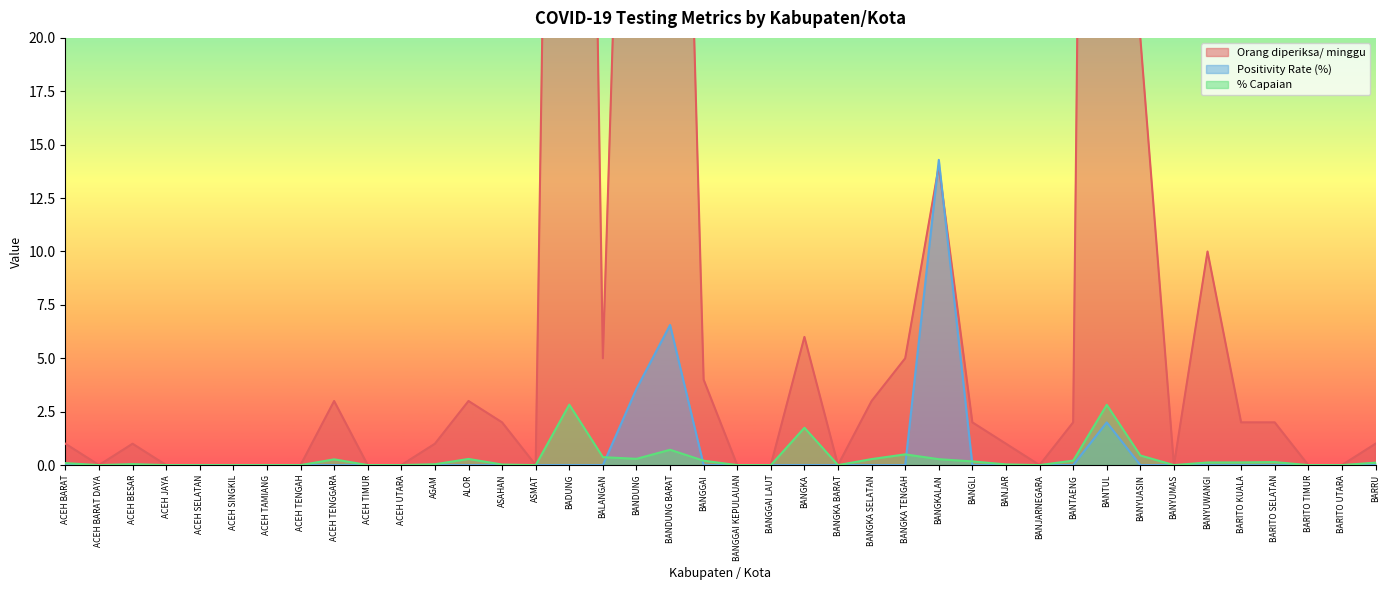

Which has a higher value, BADUNG or BANGGAI LAUT?

BADUNG